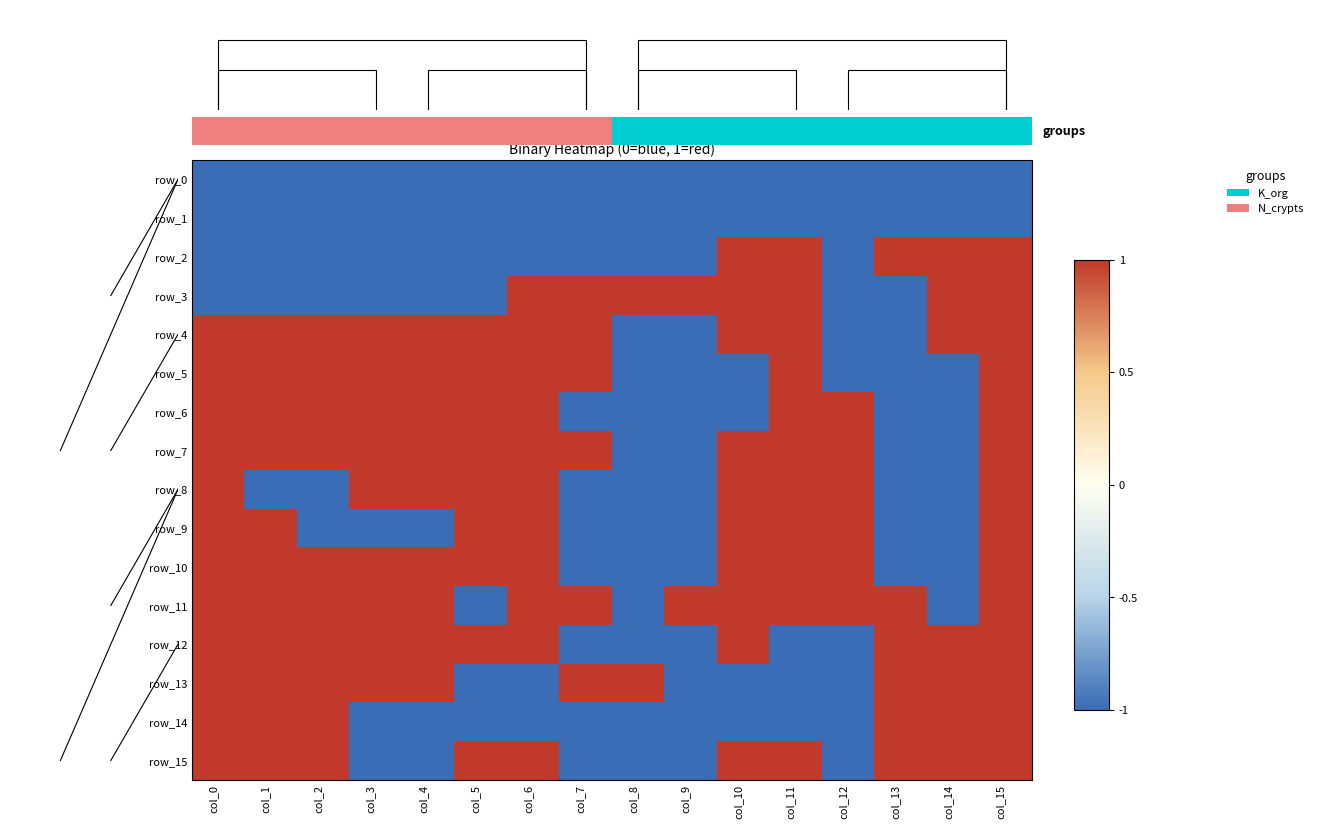

Reading left to right, what are all the values shown in this chart?

row_0: col_0=-1	col_1=-1	col_2=-1	col_3=-1	col_4=-1	col_5=-1	col_6=-1	col_7=-1	col_8=-1	col_9=-1	col_10=-1	col_11=-1	col_12=-1	col_13=-1	col_14=-1	col_15=-1
row_1: col_0=-1	col_1=-1	col_2=-1	col_3=-1	col_4=-1	col_5=-1	col_6=-1	col_7=-1	col_8=-1	col_9=-1	col_10=-1	col_11=-1	col_12=-1	col_13=-1	col_14=-1	col_15=-1
row_2: col_0=-1	col_1=-1	col_2=-1	col_3=-1	col_4=-1	col_5=-1	col_6=-1	col_7=-1	col_8=-1	col_9=-1	col_10=1	col_11=1	col_12=-1	col_13=1	col_14=1	col_15=1
row_3: col_0=-1	col_1=-1	col_2=-1	col_3=-1	col_4=-1	col_5=-1	col_6=1	col_7=1	col_8=1	col_9=1	col_10=1	col_11=1	col_12=-1	col_13=-1	col_14=1	col_15=1
row_4: col_0=1	col_1=1	col_2=1	col_3=1	col_4=1	col_5=1	col_6=1	col_7=1	col_8=-1	col_9=-1	col_10=1	col_11=1	col_12=-1	col_13=-1	col_14=1	col_15=1
row_5: col_0=1	col_1=1	col_2=1	col_3=1	col_4=1	col_5=1	col_6=1	col_7=1	col_8=-1	col_9=-1	col_10=-1	col_11=1	col_12=-1	col_13=-1	col_14=-1	col_15=1
row_6: col_0=1	col_1=1	col_2=1	col_3=1	col_4=1	col_5=1	col_6=1	col_7=-1	col_8=-1	col_9=-1	col_10=-1	col_11=1	col_12=1	col_13=-1	col_14=-1	col_15=1
row_7: col_0=1	col_1=1	col_2=1	col_3=1	col_4=1	col_5=1	col_6=1	col_7=1	col_8=-1	col_9=-1	col_10=1	col_11=1	col_12=1	col_13=-1	col_14=-1	col_15=1
row_8: col_0=1	col_1=-1	col_2=-1	col_3=1	col_4=1	col_5=1	col_6=1	col_7=-1	col_8=-1	col_9=-1	col_10=1	col_11=1	col_12=1	col_13=-1	col_14=-1	col_15=1
row_9: col_0=1	col_1=1	col_2=-1	col_3=-1	col_4=-1	col_5=1	col_6=1	col_7=-1	col_8=-1	col_9=-1	col_10=1	col_11=1	col_12=1	col_13=-1	col_14=-1	col_15=1
row_10: col_0=1	col_1=1	col_2=1	col_3=1	col_4=1	col_5=1	col_6=1	col_7=-1	col_8=-1	col_9=-1	col_10=1	col_11=1	col_12=1	col_13=-1	col_14=-1	col_15=1
row_11: col_0=1	col_1=1	col_2=1	col_3=1	col_4=1	col_5=-1	col_6=1	col_7=1	col_8=-1	col_9=1	col_10=1	col_11=1	col_12=1	col_13=1	col_14=-1	col_15=1
row_12: col_0=1	col_1=1	col_2=1	col_3=1	col_4=1	col_5=1	col_6=1	col_7=-1	col_8=-1	col_9=-1	col_10=1	col_11=-1	col_12=-1	col_13=1	col_14=1	col_15=1
row_13: col_0=1	col_1=1	col_2=1	col_3=1	col_4=1	col_5=-1	col_6=-1	col_7=1	col_8=1	col_9=-1	col_10=-1	col_11=-1	col_12=-1	col_13=1	col_14=1	col_15=1
row_14: col_0=1	col_1=1	col_2=1	col_3=-1	col_4=-1	col_5=-1	col_6=-1	col_7=-1	col_8=-1	col_9=-1	col_10=-1	col_11=-1	col_12=-1	col_13=1	col_14=1	col_15=1
row_15: col_0=1	col_1=1	col_2=1	col_3=-1	col_4=-1	col_5=1	col_6=1	col_7=-1	col_8=-1	col_9=-1	col_10=1	col_11=1	col_12=-1	col_13=1	col_14=1	col_15=1